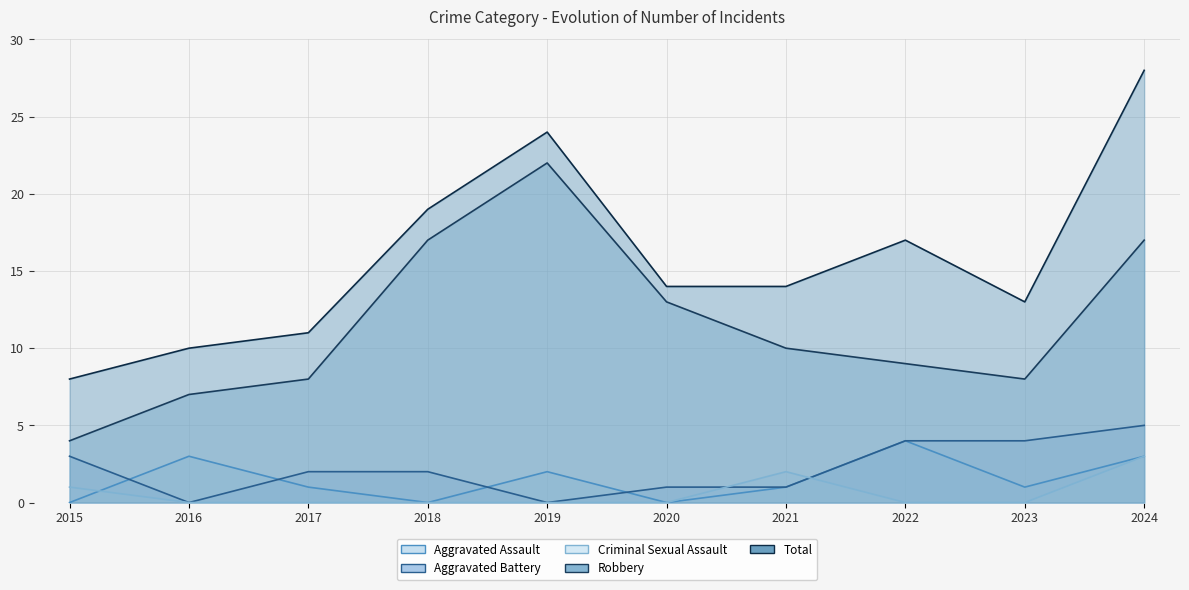

True or false: Criminal Sexual Assault and Robbery intersect in this chart.

False